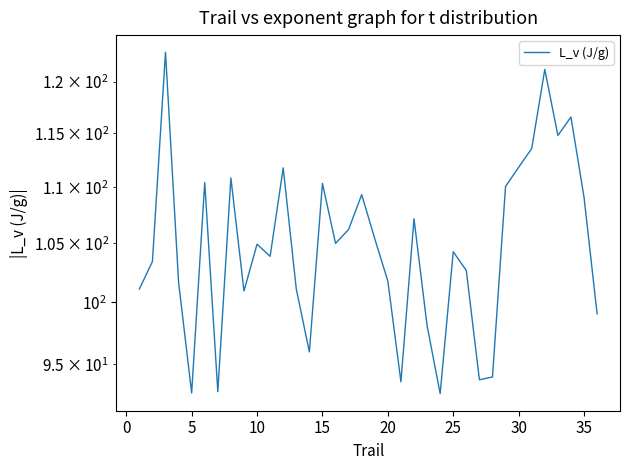

What is the difference between the maximum and minimum values?

30.3